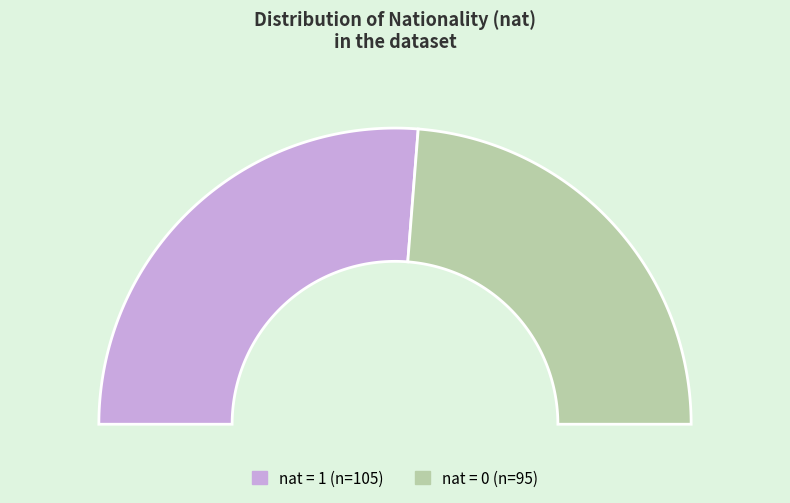

To the nearest percent, what is the average slice percentage?

50%